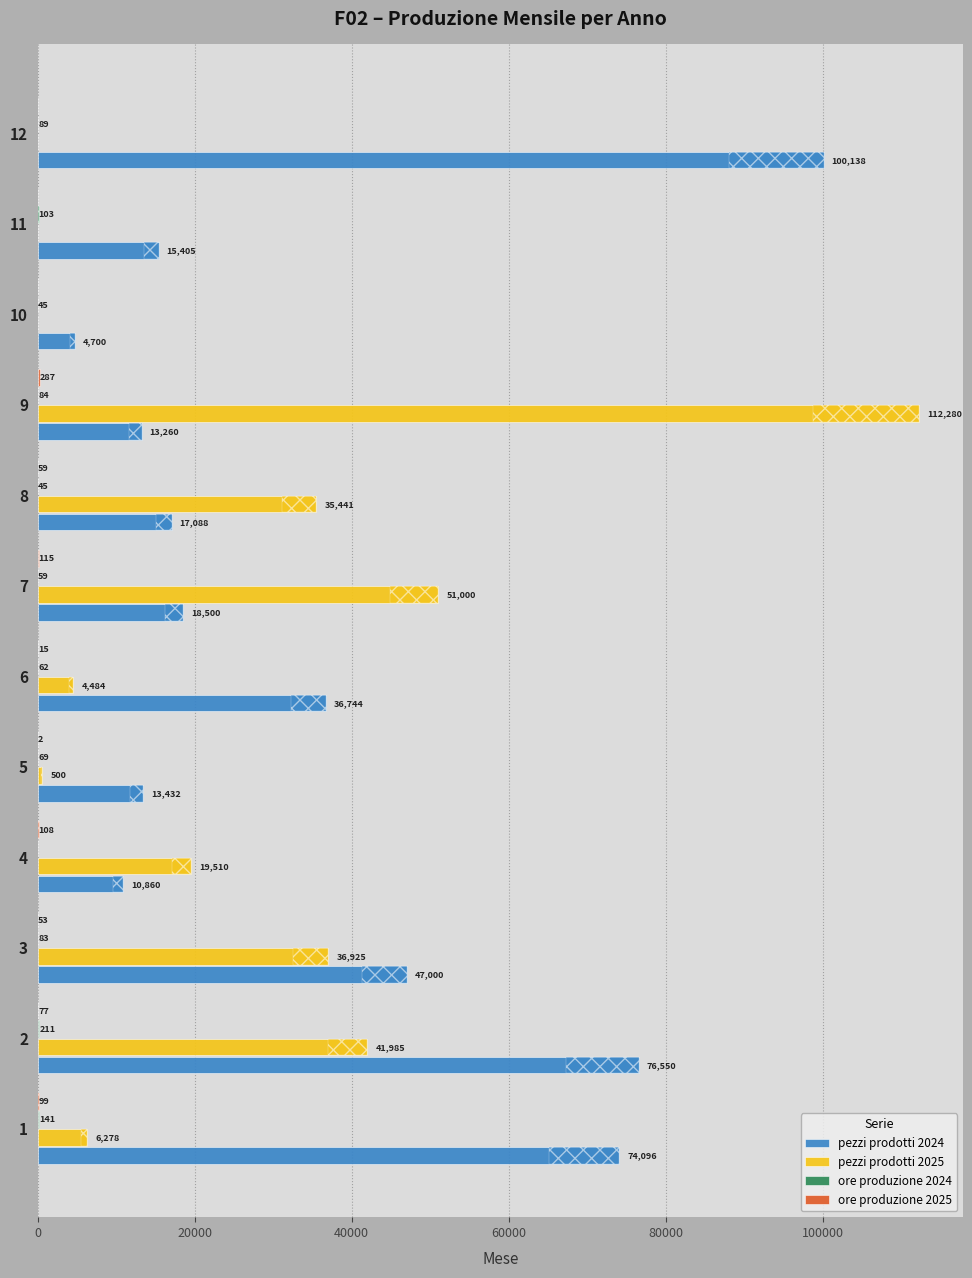

What is the value of the pezzi prodotti 2024 bar at the 11th from the left?

15405.0